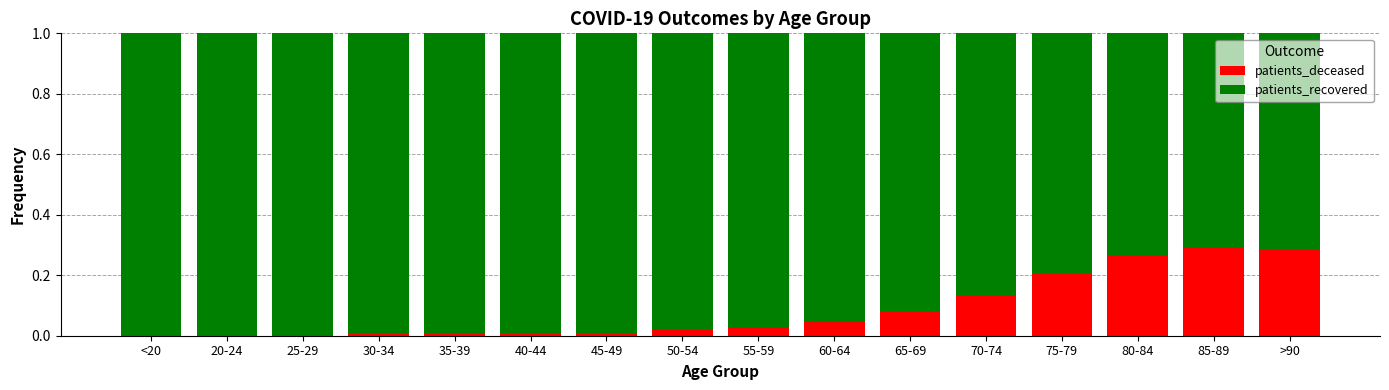

Is it true that patients_deceased equals 0.1 at 60-64?

False